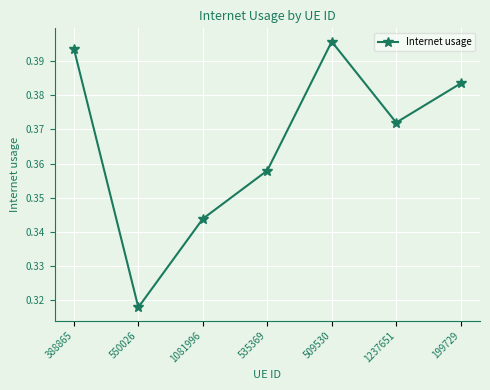

Where is the first local maximum?

509530